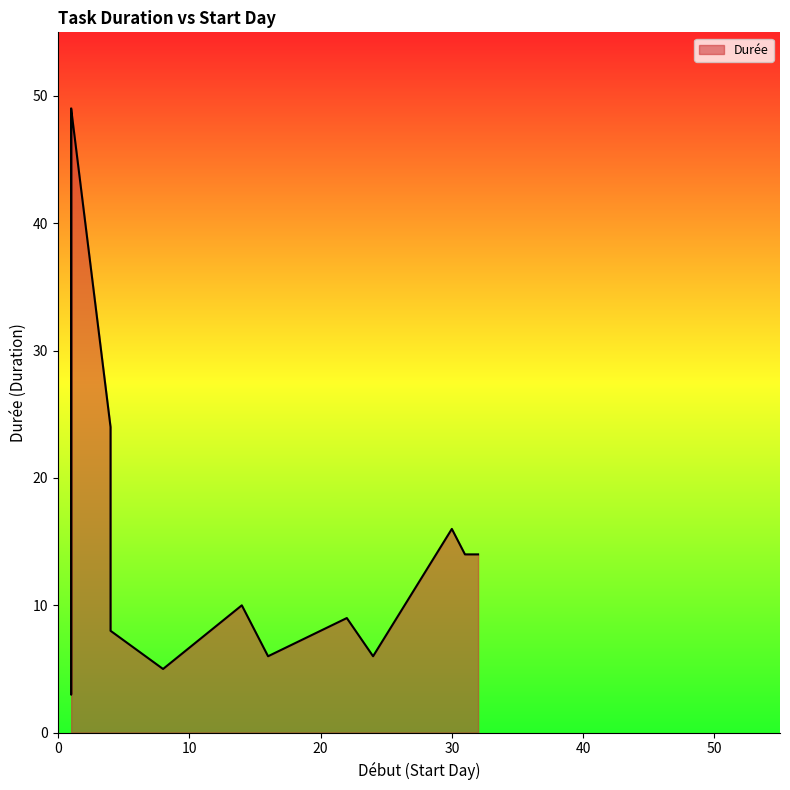

Which label corresponds to the smallest value in the chart?

1